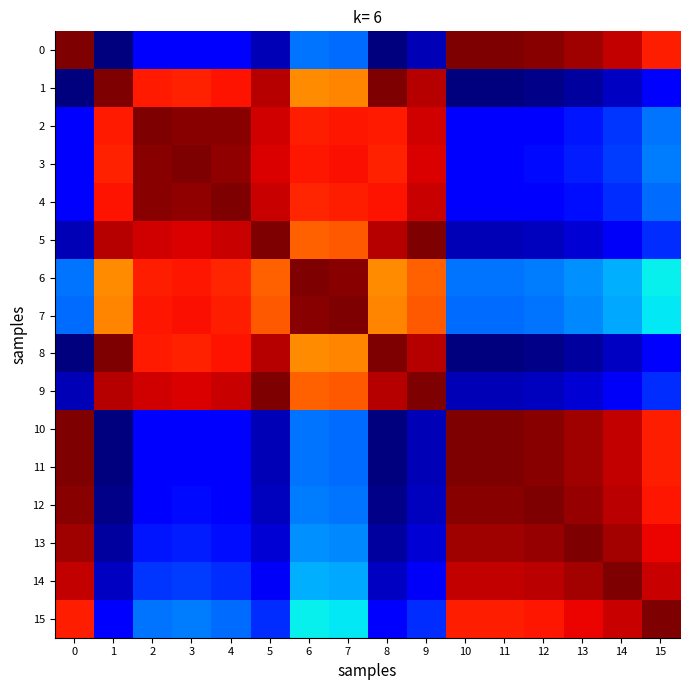

Reading left to right, what are all the values shown in this chart?

0: 0=1.0	1=0.0	2=0.1	3=0.1	4=0.1	5=0.0	6=0.2	7=0.2	8=0.0	9=0.0	10=1.0	11=1.0	12=1.0	13=1.0	14=0.9	15=0.9
1: 0=0.0	1=1.0	2=0.9	3=0.9	4=0.9	5=1.0	6=0.8	7=0.8	8=1.0	9=1.0	10=0.0	11=0.0	12=0.0	13=0.0	14=0.1	15=0.1
2: 0=0.1	1=0.9	2=1.0	3=1.0	4=1.0	5=0.9	6=0.9	7=0.9	8=0.9	9=0.9	10=0.1	11=0.1	12=0.1	13=0.1	14=0.2	15=0.2
3: 0=0.1	1=0.9	2=1.0	3=1.0	4=1.0	5=0.9	6=0.9	7=0.9	8=0.9	9=0.9	10=0.1	11=0.1	12=0.1	13=0.2	14=0.2	15=0.2
4: 0=0.1	1=0.9	2=1.0	3=1.0	4=1.0	5=0.9	6=0.9	7=0.9	8=0.9	9=0.9	10=0.1	11=0.1	12=0.1	13=0.1	14=0.2	15=0.2
5: 0=0.0	1=1.0	2=0.9	3=0.9	4=0.9	5=1.0	6=0.8	7=0.8	8=1.0	9=1.0	10=0.0	11=0.0	12=0.1	13=0.1	14=0.1	15=0.2
6: 0=0.2	1=0.8	2=0.9	3=0.9	4=0.9	5=0.8	6=1.0	7=1.0	8=0.8	9=0.8	10=0.2	11=0.2	12=0.2	13=0.3	14=0.3	15=0.4
7: 0=0.2	1=0.8	2=0.9	3=0.9	4=0.9	5=0.8	6=1.0	7=1.0	8=0.8	9=0.8	10=0.2	11=0.2	12=0.2	13=0.3	14=0.3	15=0.4
8: 0=0.0	1=1.0	2=0.9	3=0.9	4=0.9	5=1.0	6=0.8	7=0.8	8=1.0	9=1.0	10=0.0	11=0.0	12=0.0	13=0.0	14=0.1	15=0.1
9: 0=0.0	1=1.0	2=0.9	3=0.9	4=0.9	5=1.0	6=0.8	7=0.8	8=1.0	9=1.0	10=0.0	11=0.0	12=0.1	13=0.1	14=0.1	15=0.2
10: 0=1.0	1=0.0	2=0.1	3=0.1	4=0.1	5=0.0	6=0.2	7=0.2	8=0.0	9=0.0	10=1.0	11=1.0	12=1.0	13=1.0	14=0.9	15=0.9
11: 0=1.0	1=0.0	2=0.1	3=0.1	4=0.1	5=0.0	6=0.2	7=0.2	8=0.0	9=0.0	10=1.0	11=1.0	12=1.0	13=1.0	14=0.9	15=0.9
12: 0=1.0	1=0.0	2=0.1	3=0.1	4=0.1	5=0.1	6=0.2	7=0.2	8=0.0	9=0.1	10=1.0	11=1.0	12=1.0	13=1.0	14=0.9	15=0.9
13: 0=1.0	1=0.0	2=0.1	3=0.2	4=0.1	5=0.1	6=0.3	7=0.3	8=0.0	9=0.1	10=1.0	11=1.0	12=1.0	13=1.0	14=1.0	15=0.9
14: 0=0.9	1=0.1	2=0.2	3=0.2	4=0.2	5=0.1	6=0.3	7=0.3	8=0.1	9=0.1	10=0.9	11=0.9	12=0.9	13=1.0	14=1.0	15=0.9
15: 0=0.9	1=0.1	2=0.2	3=0.2	4=0.2	5=0.2	6=0.4	7=0.4	8=0.1	9=0.2	10=0.9	11=0.9	12=0.9	13=0.9	14=0.9	15=1.0